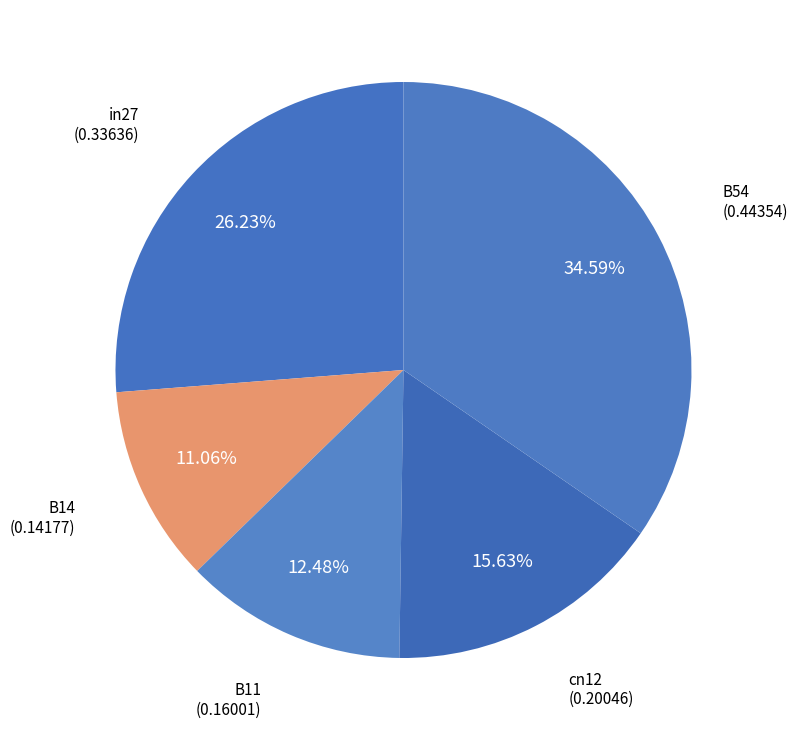

Rank the categories by value from lowest to highest.

B14, B11, cn12, in27, B54